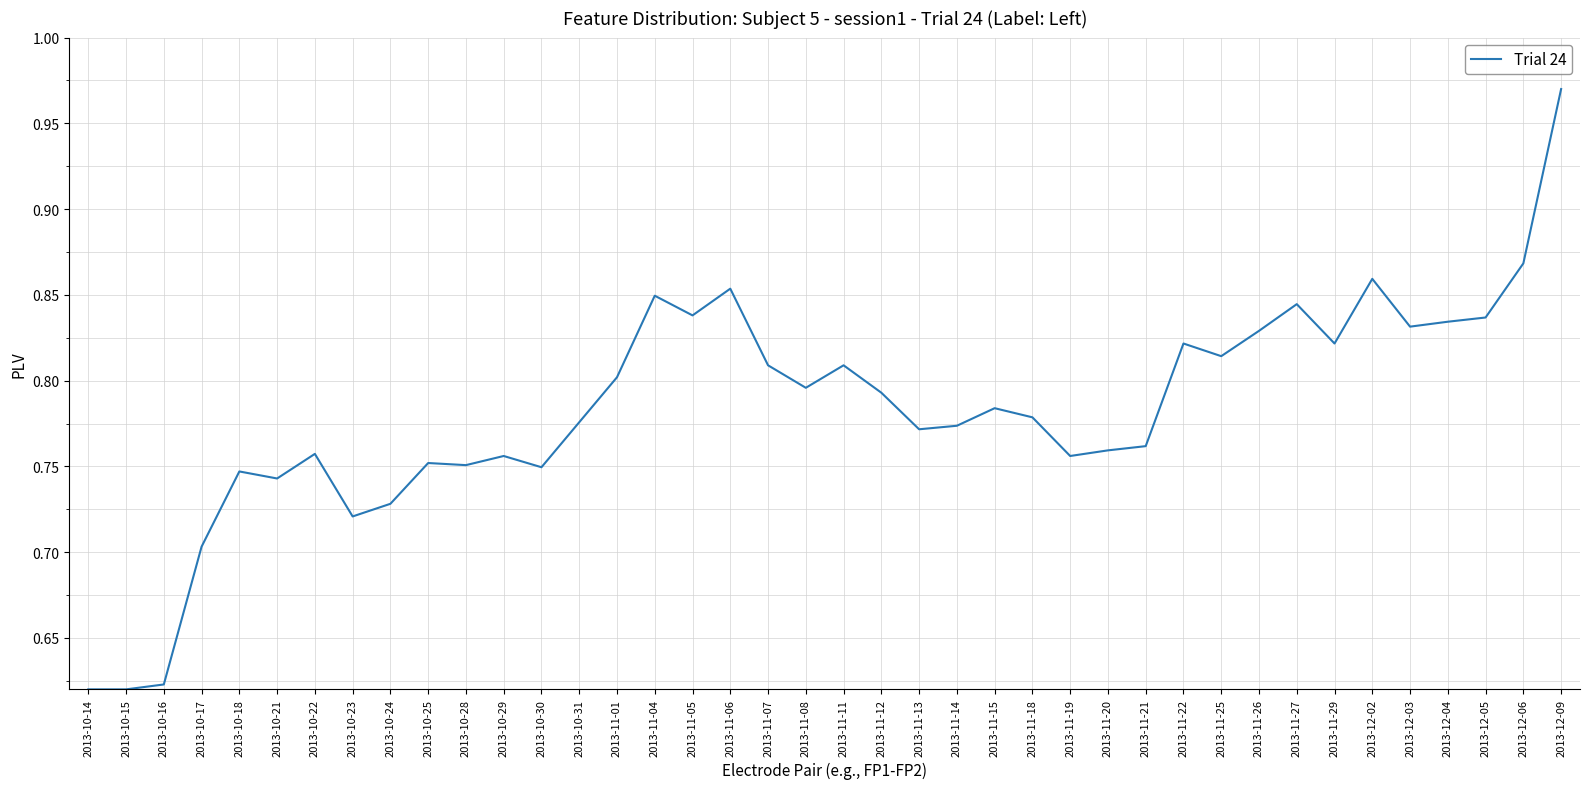

What position from the right is 2013-11-27?

8